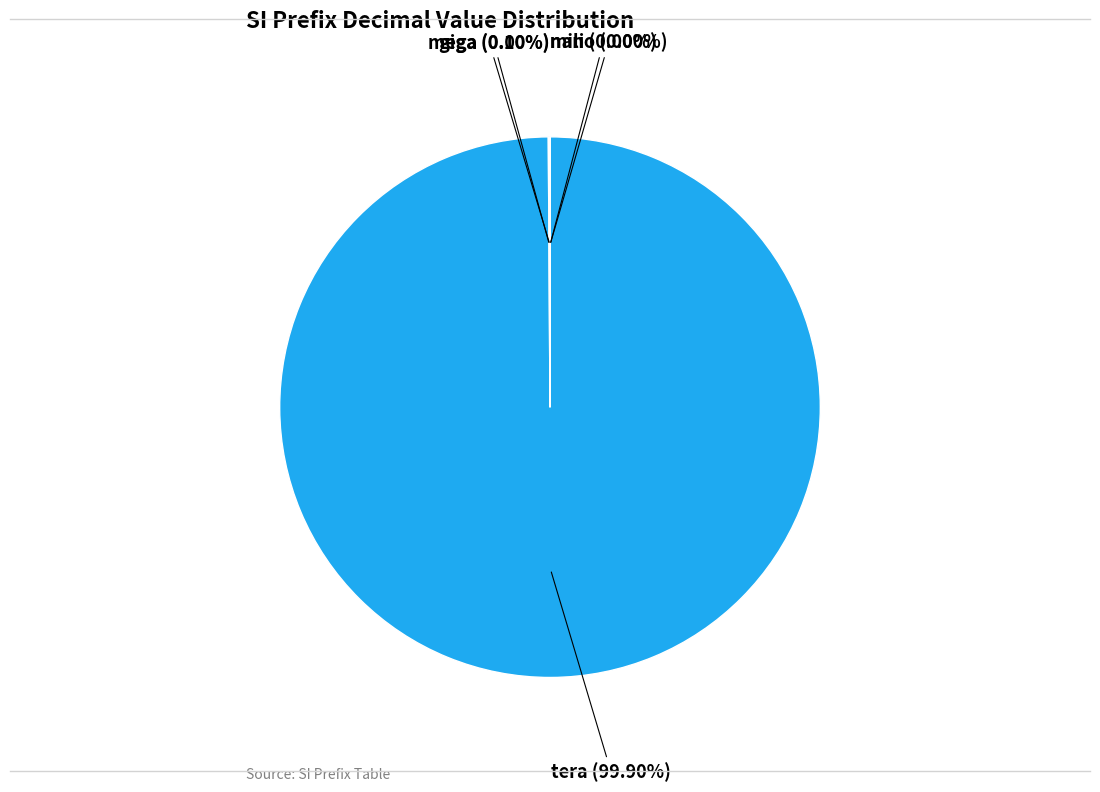

What is the largest slice in the pie chart?

tera